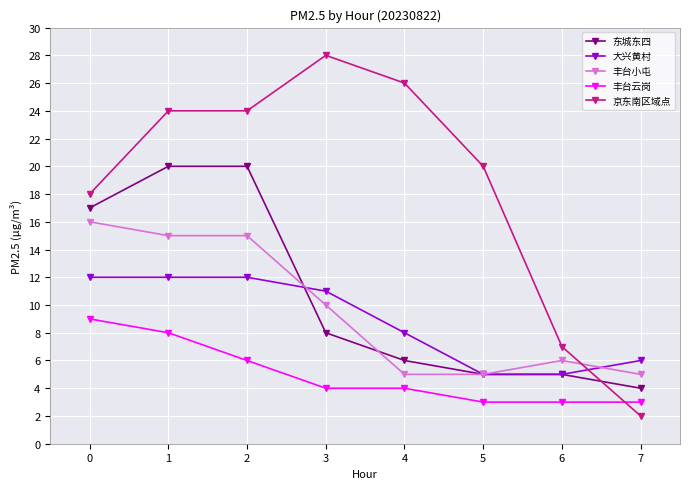

What are all the series names shown in the legend?

东城东四, 大兴黄村, 丰台小屯, 丰台云岗, 京东南区域点